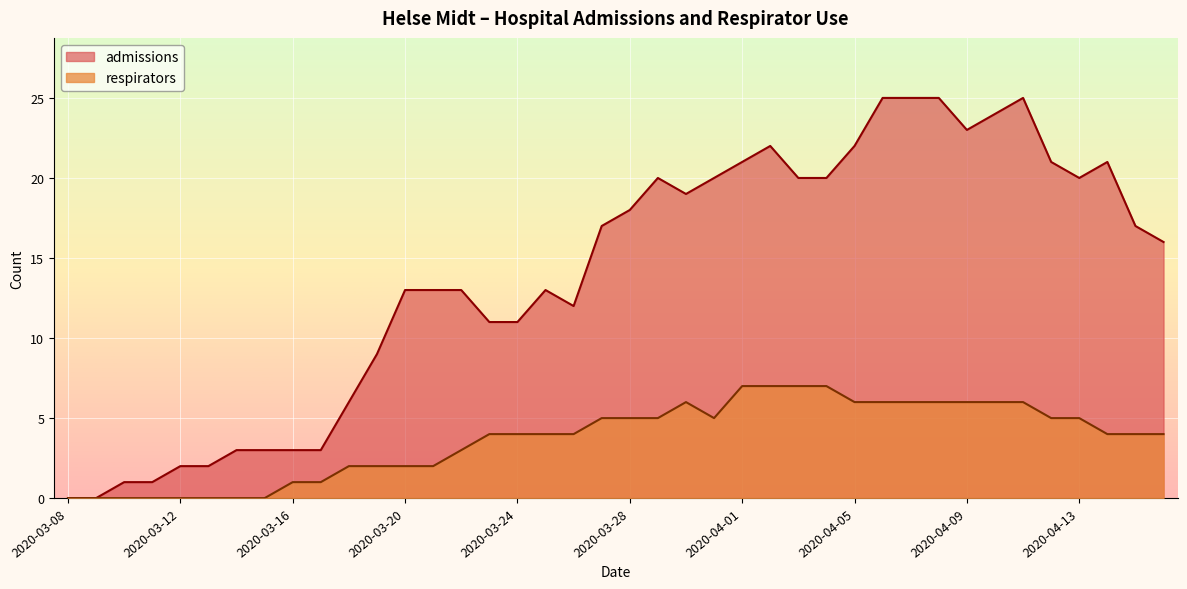

What are all the series names shown in the legend?

admissions, respirators